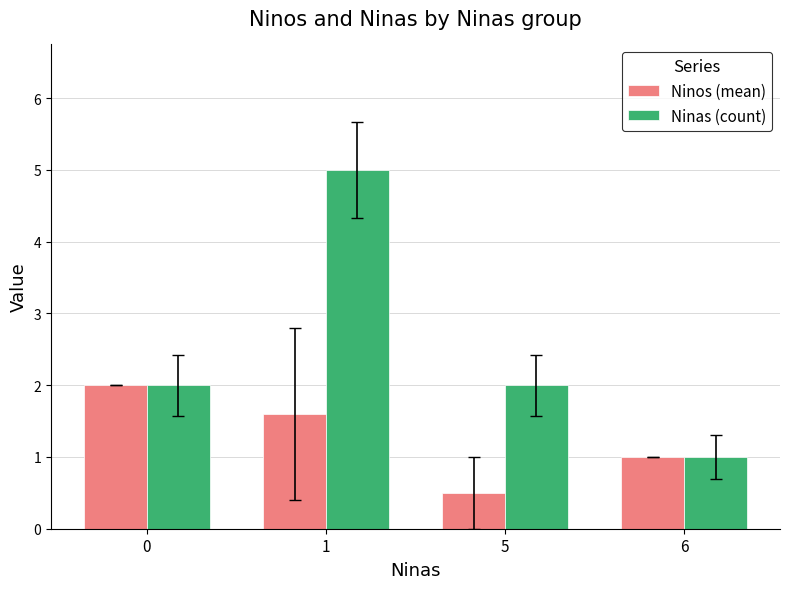

List the labels in order of Ninos (mean) value, largest first.

0, 1, 6, 5